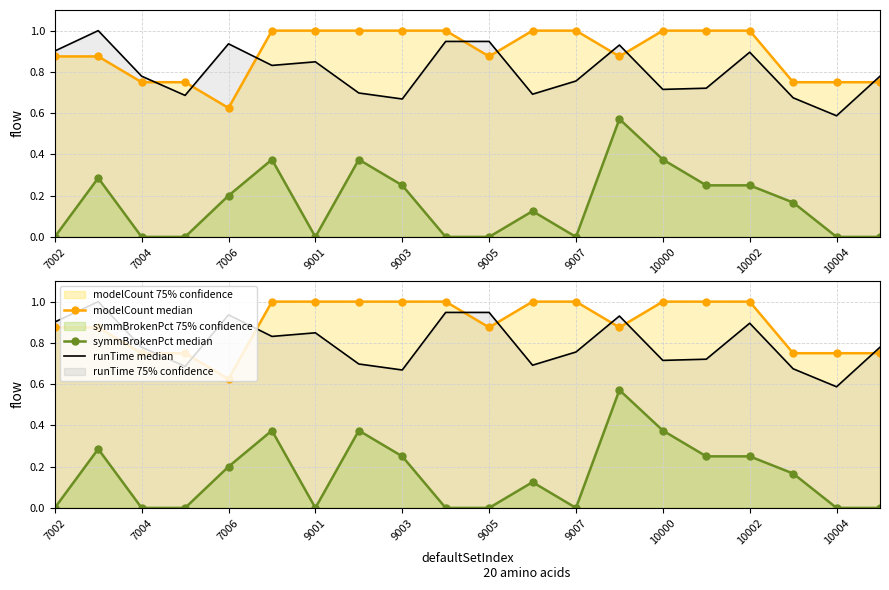

Is it true that runTime median equals 1.1 at 10000?

False